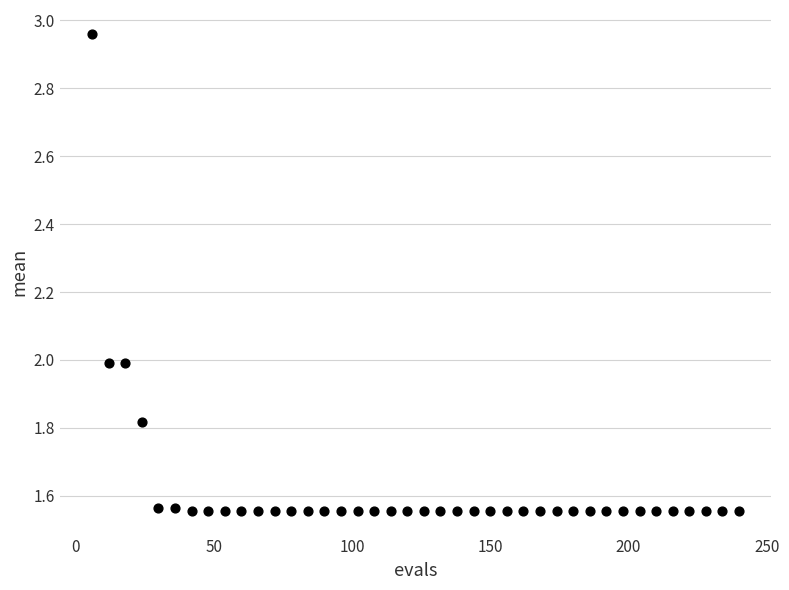

What is the range of Y values (max minus min)?

1.4